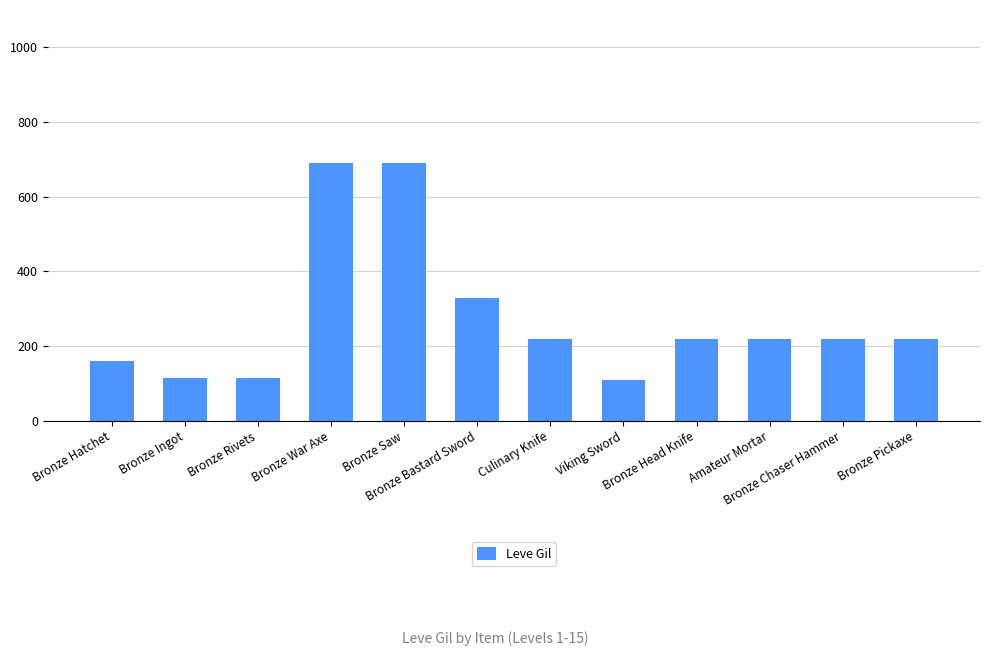

Between Bronze Ingot and Bronze Chaser Hammer, which is larger?

Bronze Chaser Hammer